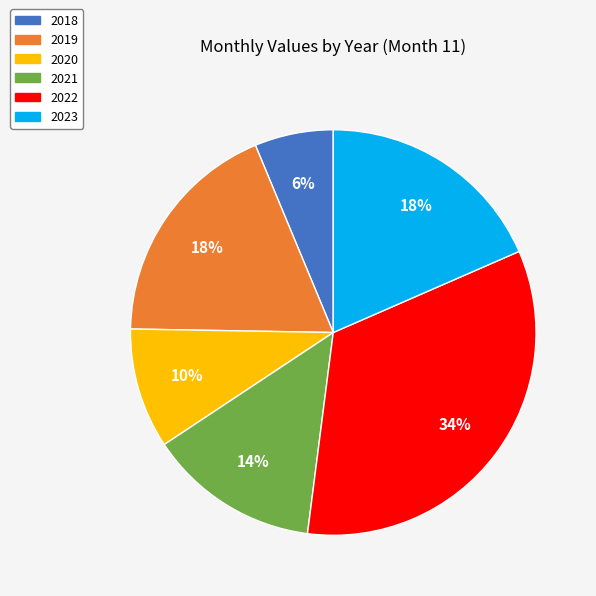

Does 2020 represent more than half of the total?

No